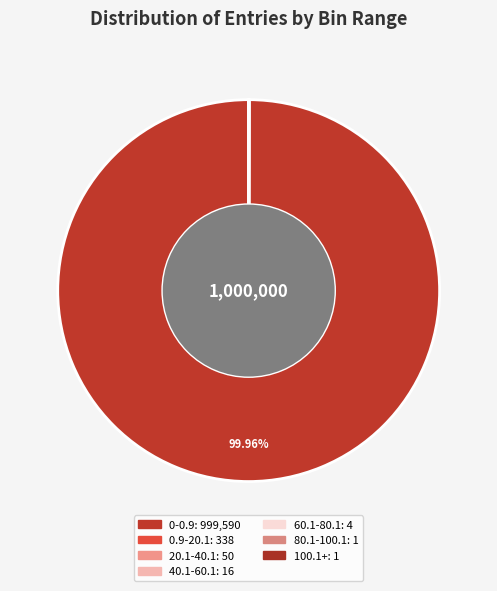

What is the total percentage of 20.1-40.1 and 0-0.9?

100.0%